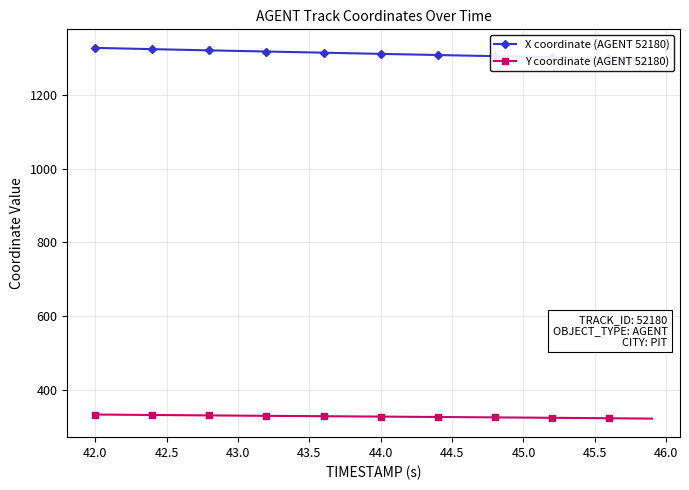

What is the highest value of the X coordinate (AGENT 52180) series?

1327.8